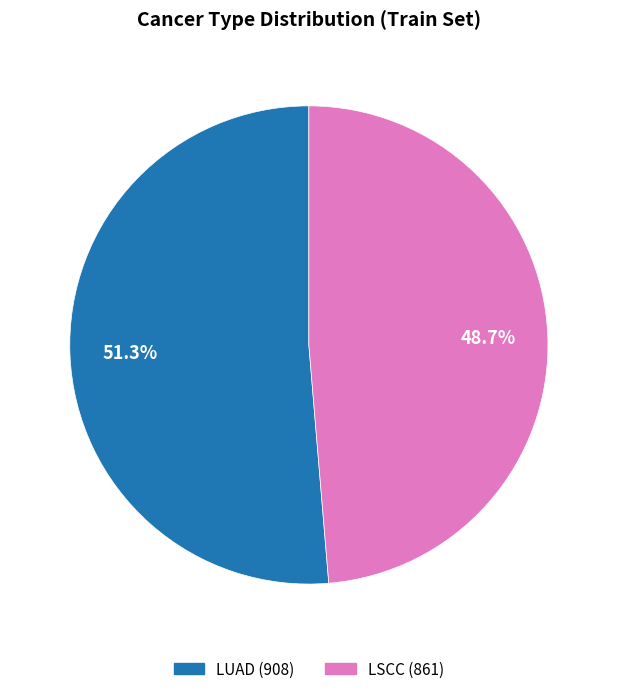

Rank the categories by value from lowest to highest.

LSCC, LUAD